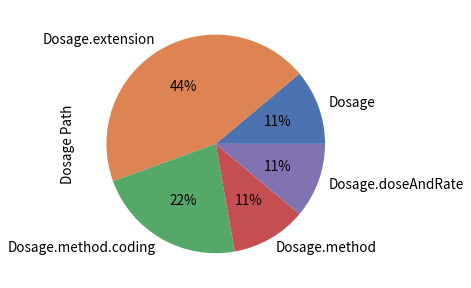

Combined, do Dosage.extension and Dosage.method account for over 50%?

Yes